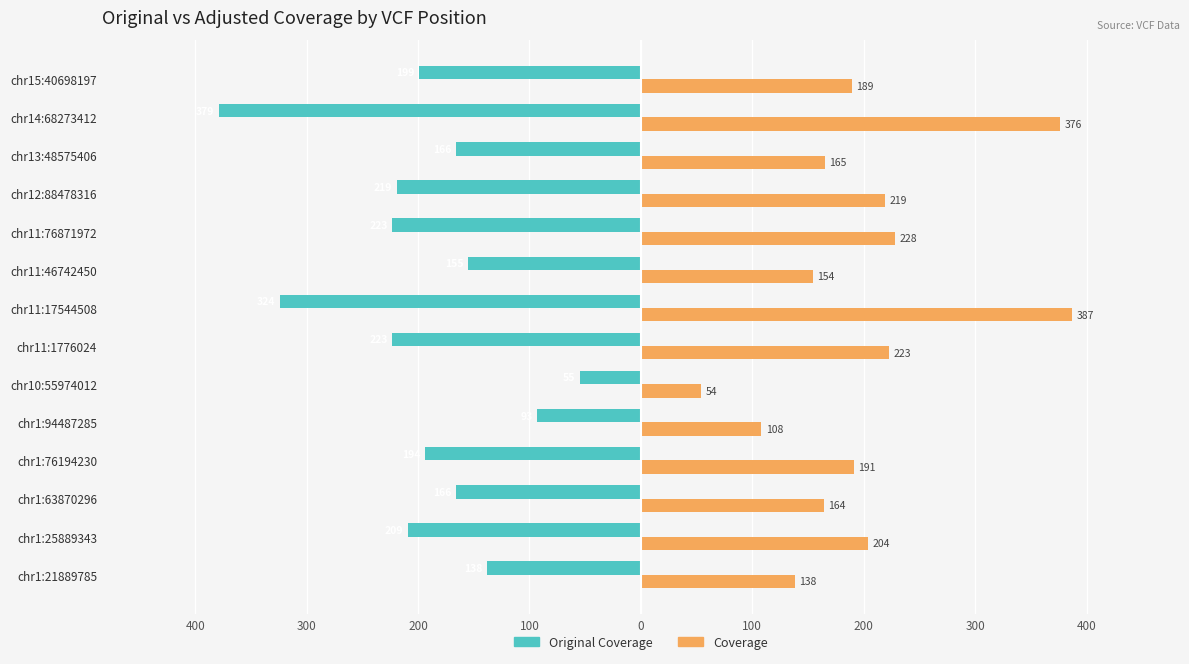

What are all the series names shown in the legend?

Original Coverage, Coverage